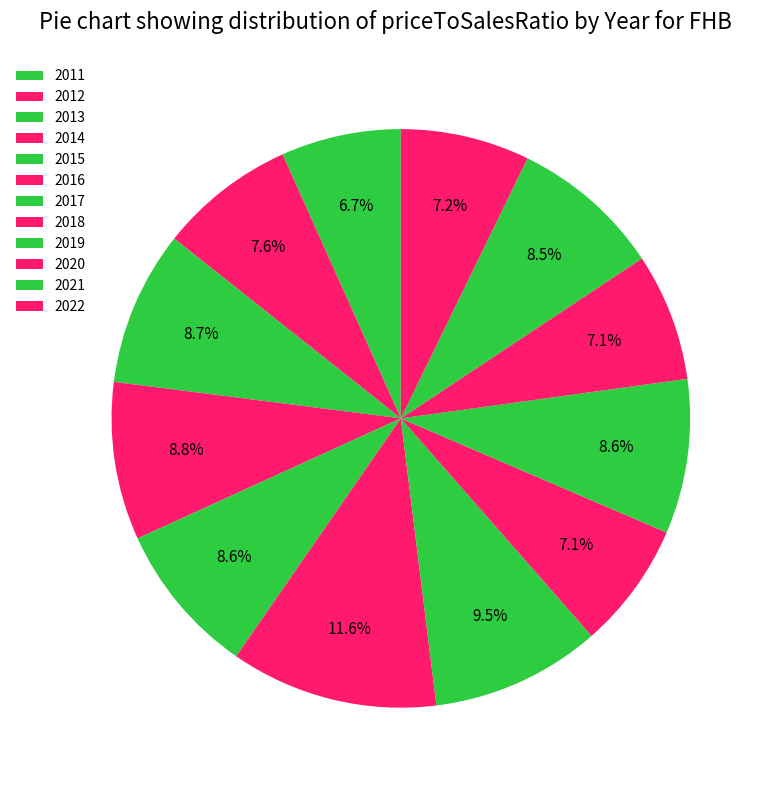

What percentage is the 2021 slice, to the nearest percent?

8%